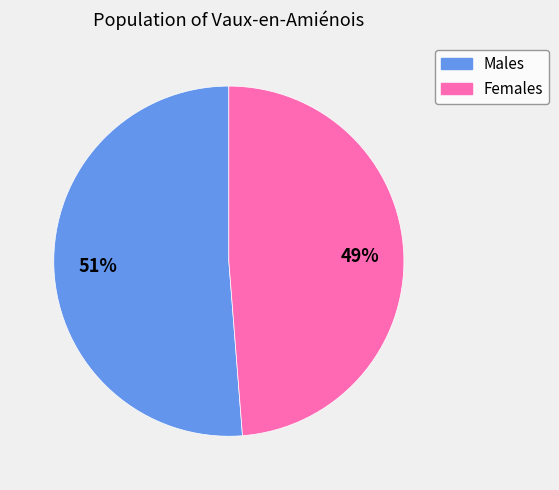

To the nearest percent, what is the difference between the largest and smallest slice percentages?

2%